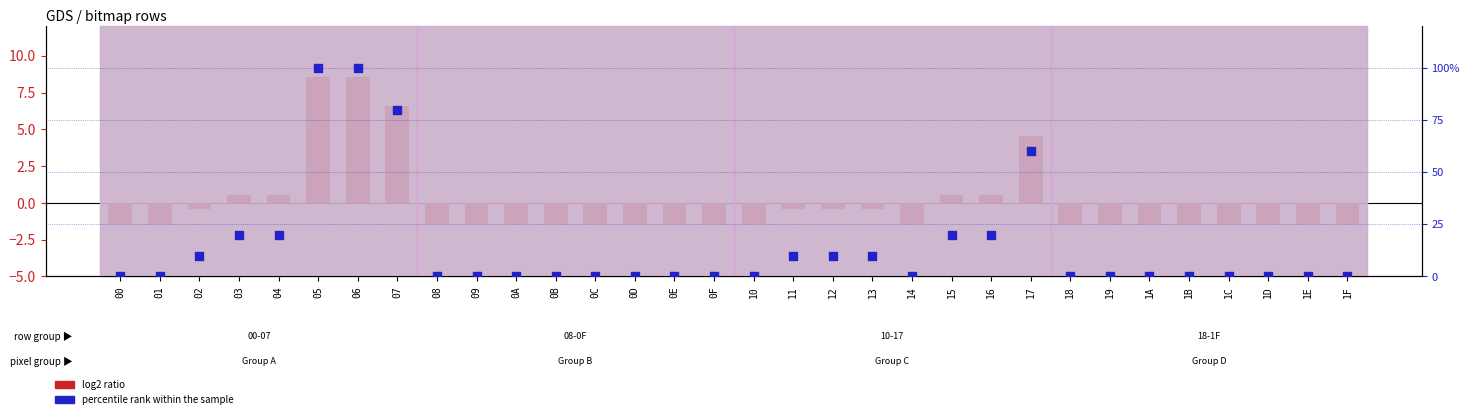

What is the total value across all series at 17?

64.6